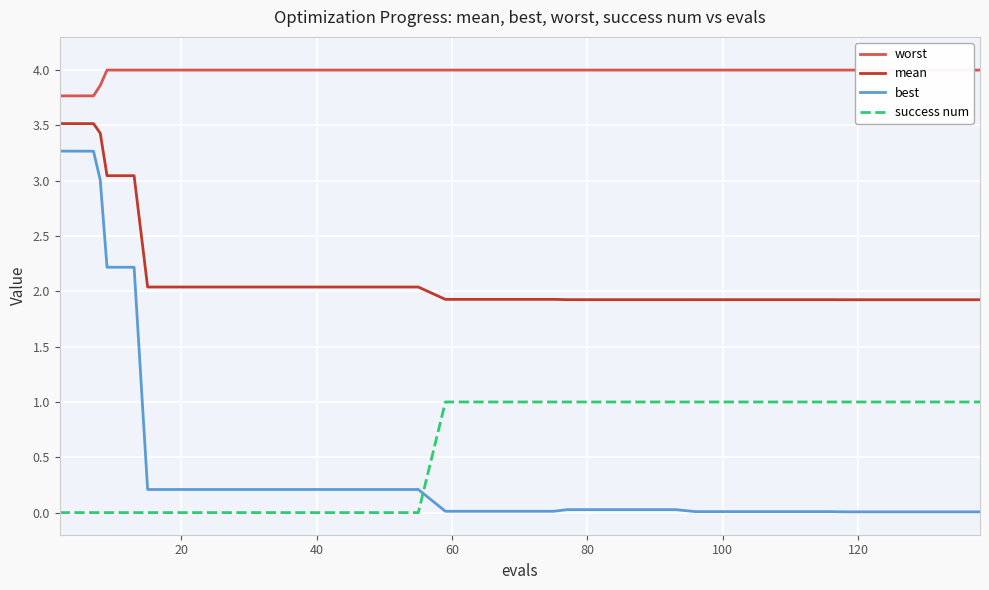

What is the greatest value displayed?

4.0